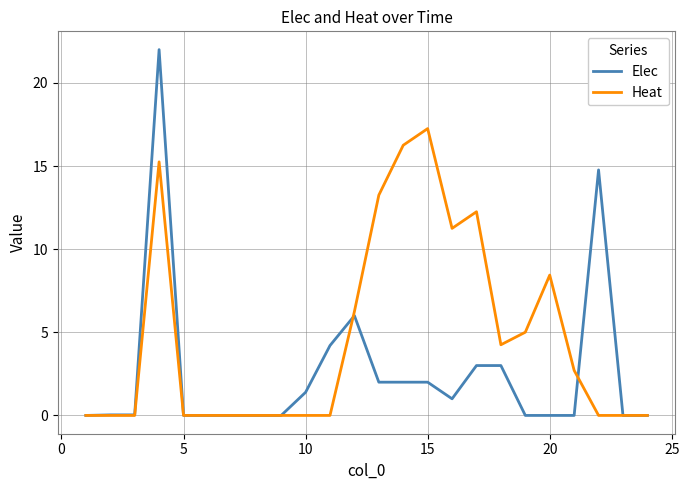

Which series has the largest total across all categories?

Heat